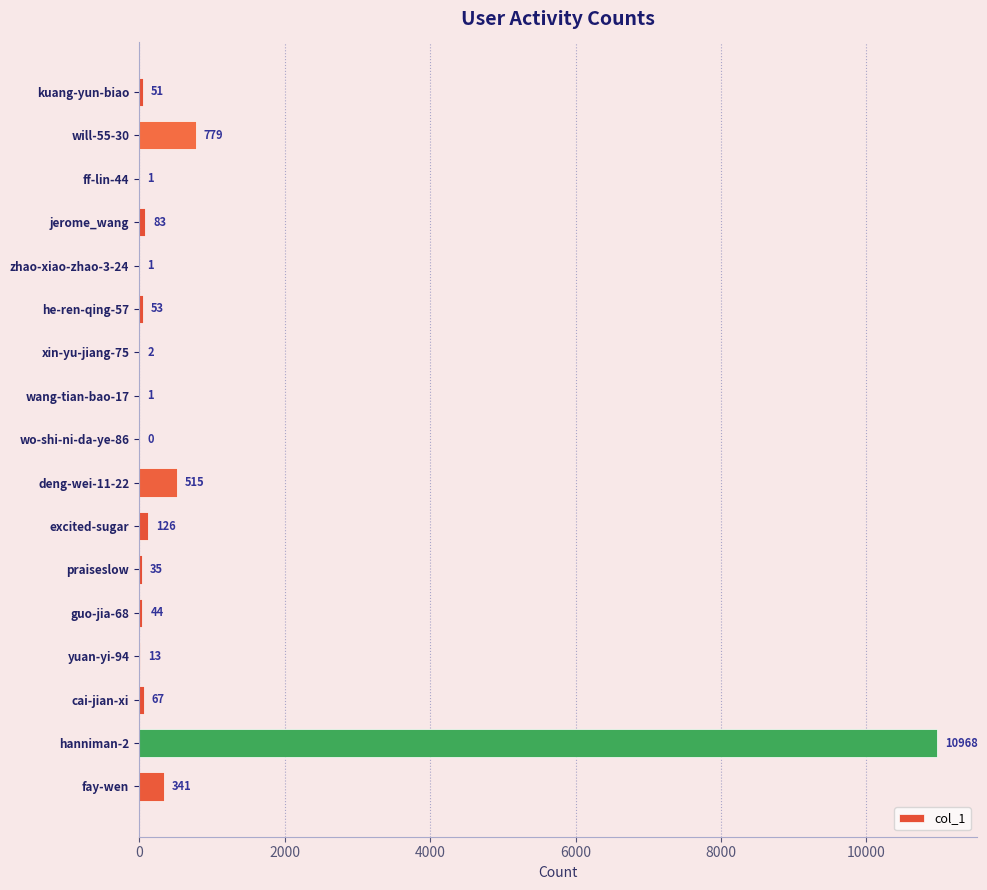

The value at ff-lin-44 is 1. True or false?

True